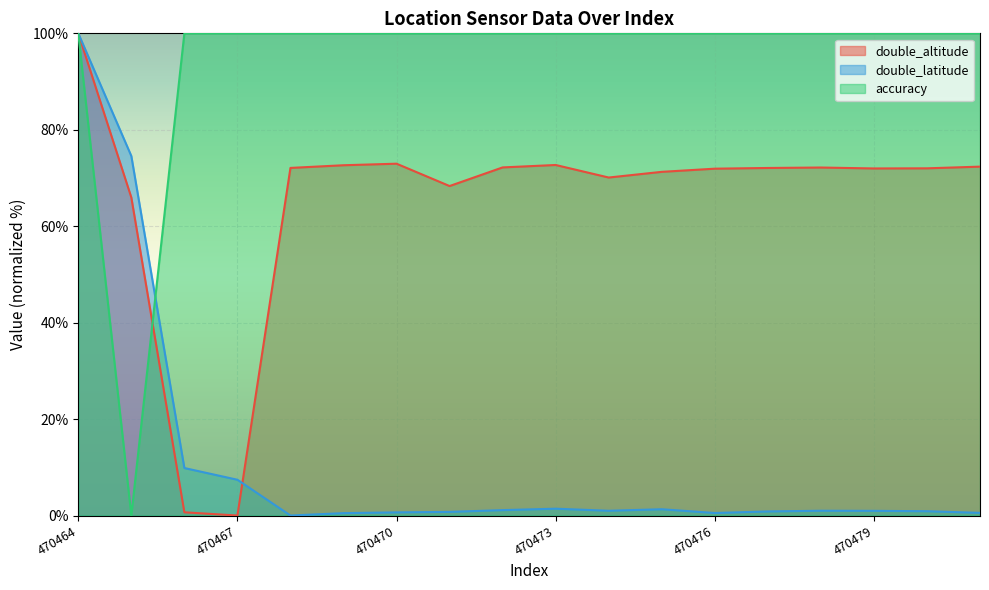

The accuracy series shows 153.4 at 470474. True or false?

False